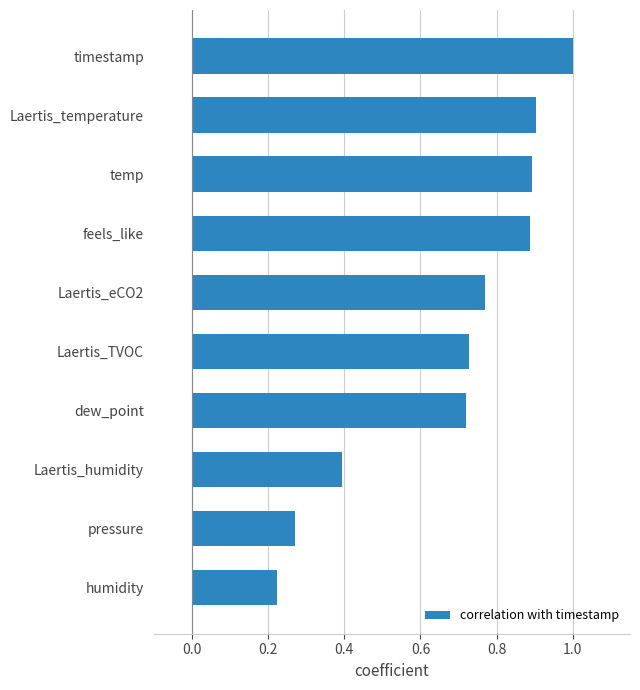

How many categories are shown in the chart?

10